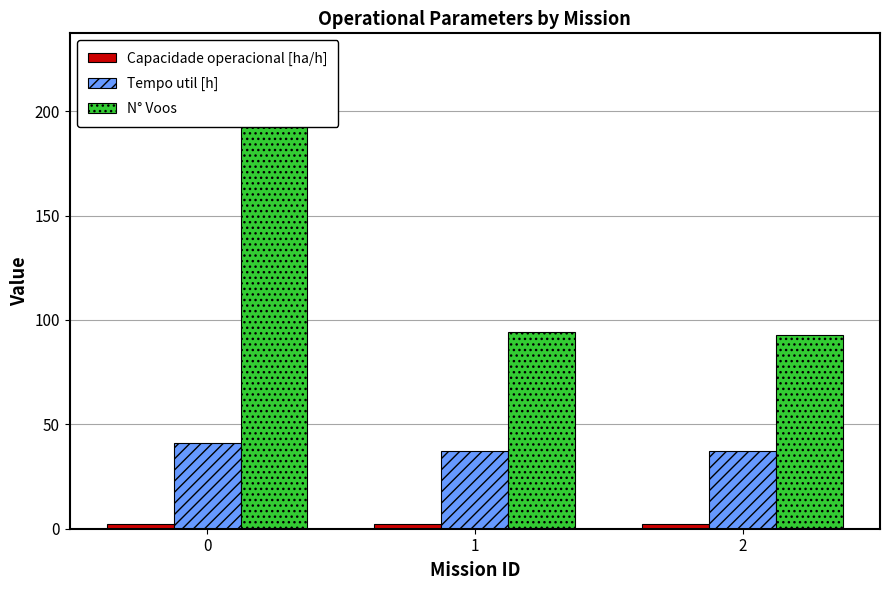

How many bars are there in each group?

3